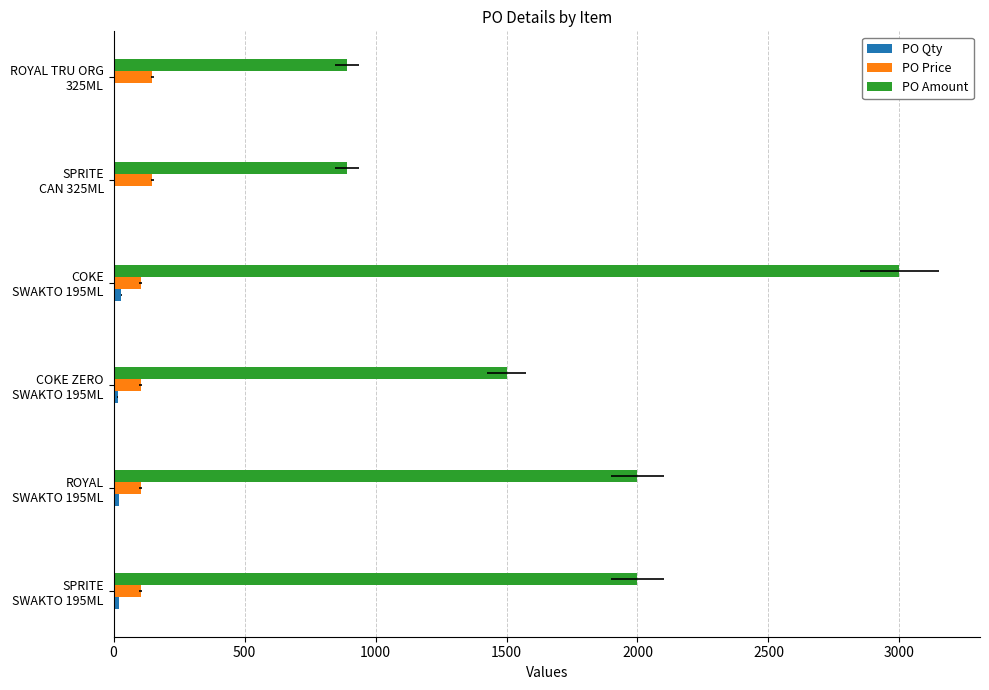

Does the chart contain any negative values?

No